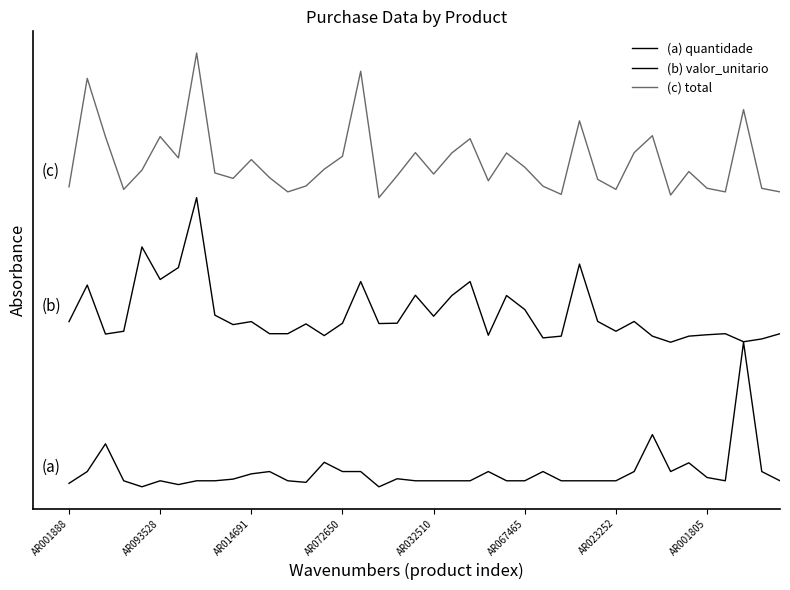

True or false: (a) quantidade and (b) valor_unitario cross at least once.

False